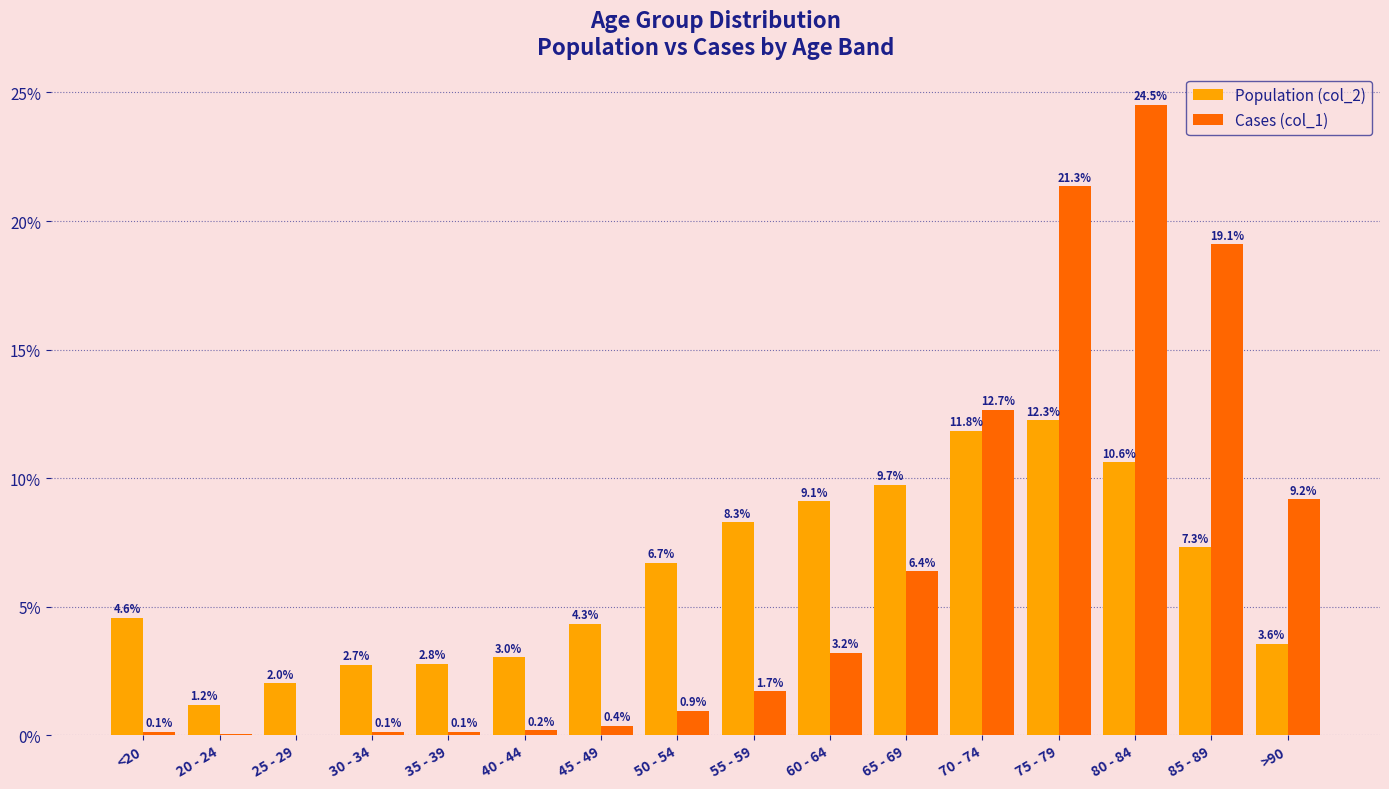

At which category does the chart reach its peak across all series?

80 - 84